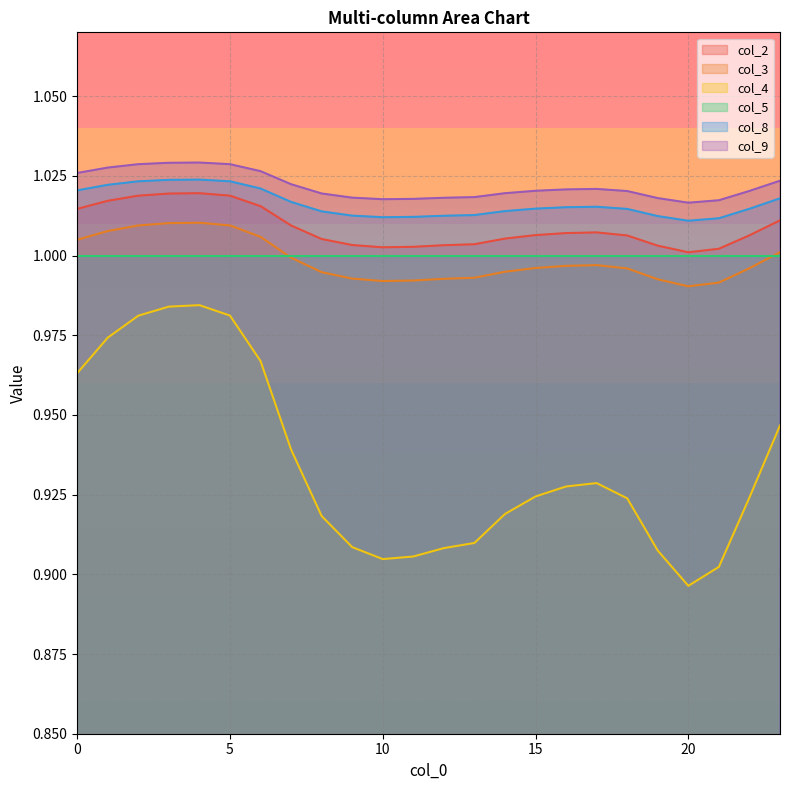

Which has a higher value, 10 or 2?

2